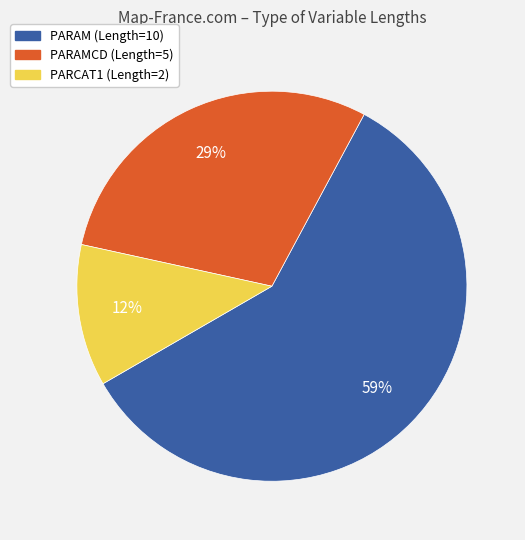

To the nearest percent, what is the difference between the largest and smallest slice percentages?

47%